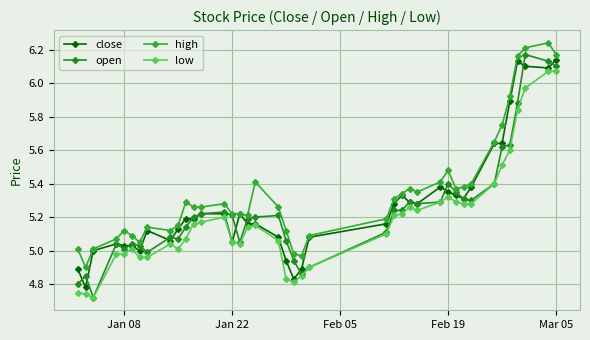

What is the sum of all high values?

213.9